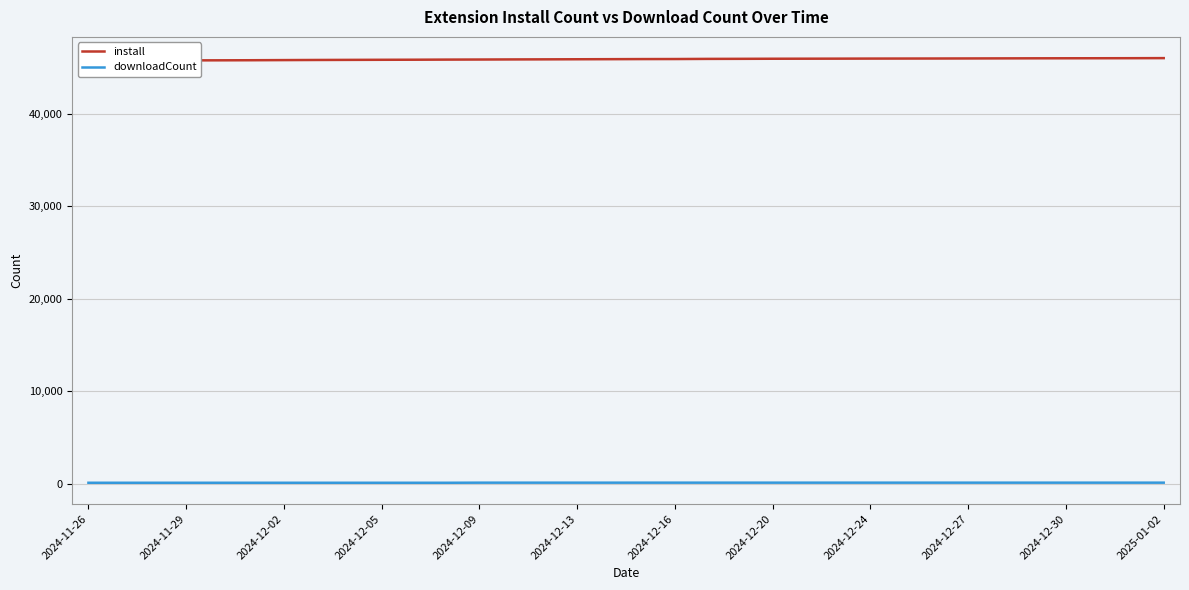

What is the average value of the install series?

45881